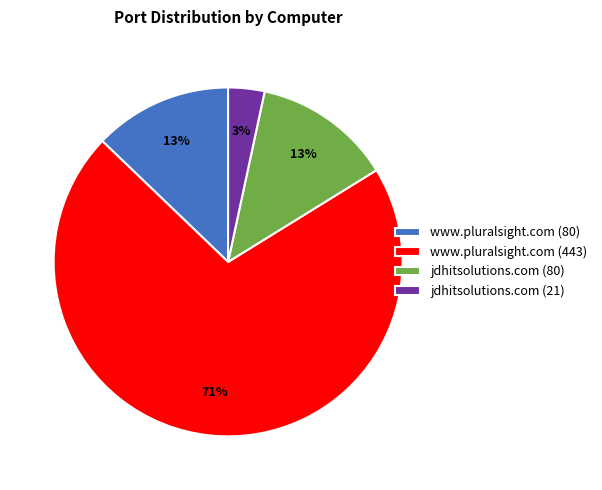

What percentage is the www.pluralsight.com (443) slice, to the nearest percent?

71%